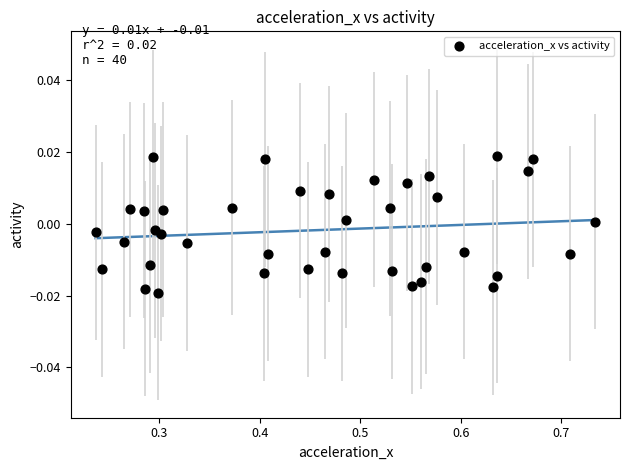

What is the range of X values (max minus min)?

0.5